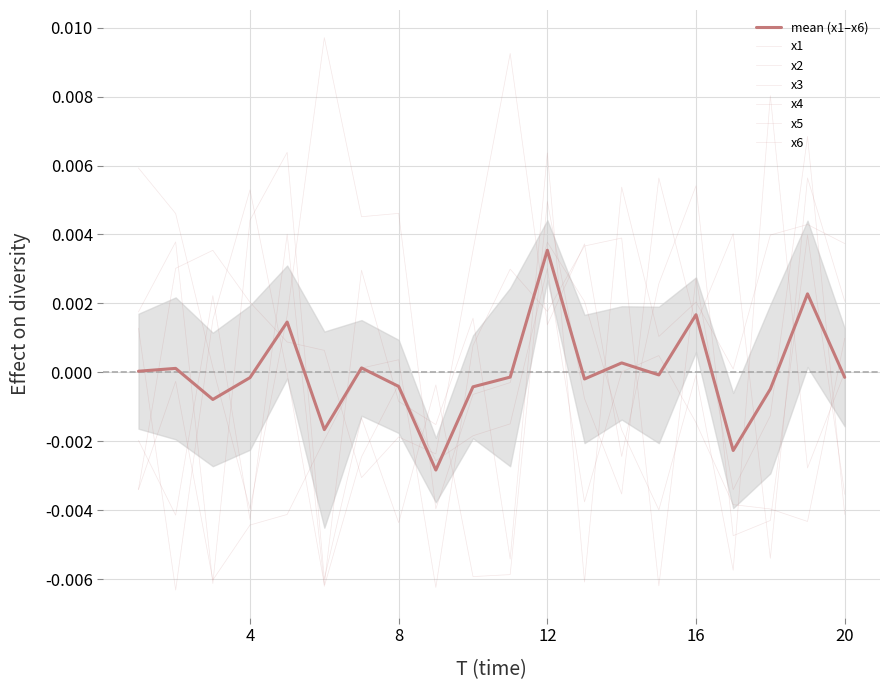

True or false: x1 and x4 cross at least once.

True